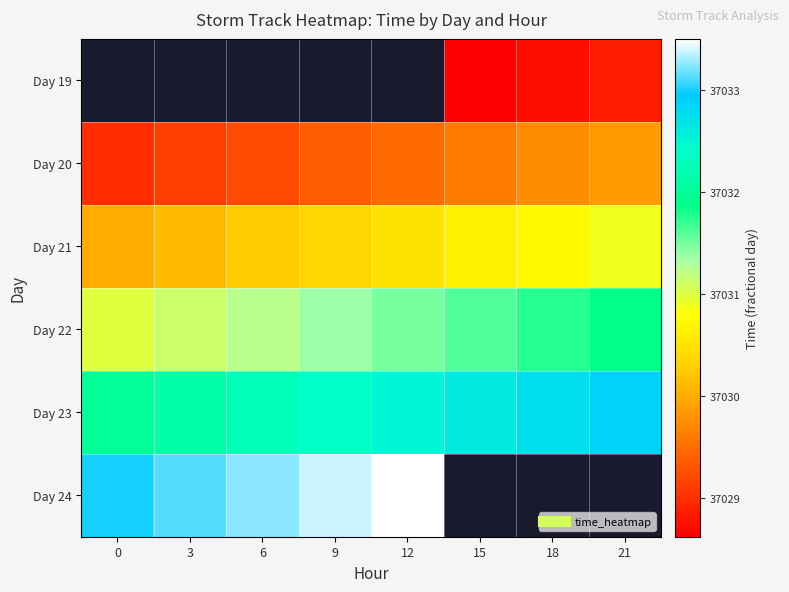

True or false: Day 20 has a value of 11500.1 at 6.

False